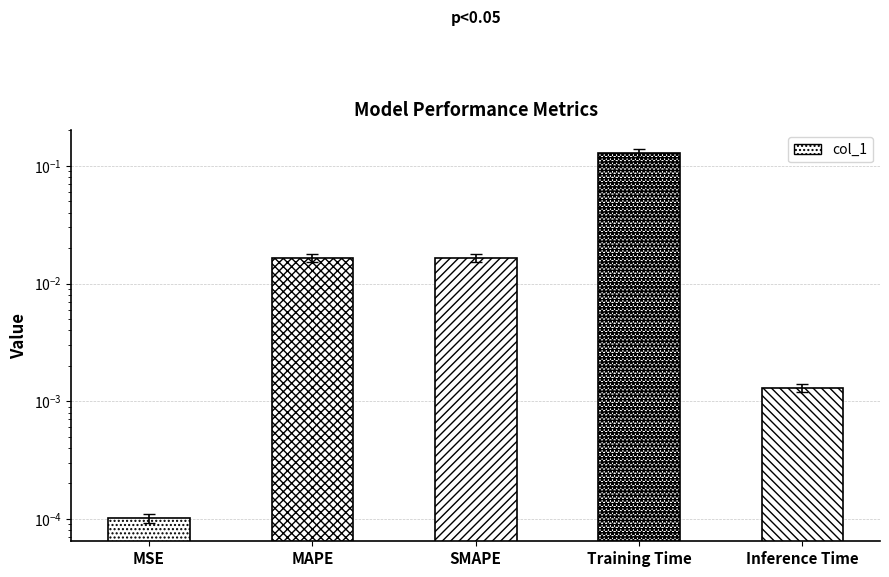

What is the maximum value shown in the chart?

0.1